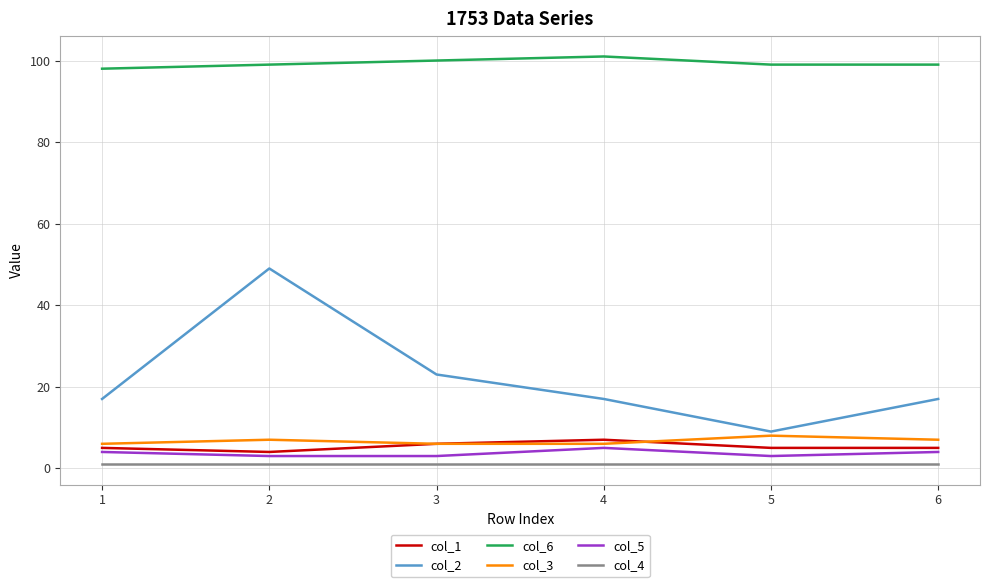

Reading left to right, what are all the values shown in this chart?

col_1: 5	4	6	7	5	5
col_2: 17	49	23	17	9	17
col_6: 98	99	100	101	99	99
col_3: 6	7	6	6	8	7
col_5: 4	3	3	5	3	4
col_4: 1	1	1	1	1	1